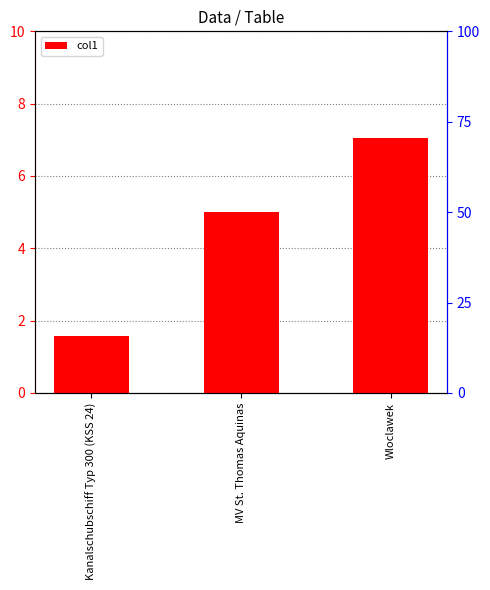

What is the difference between the maximum and minimum values?

5.5